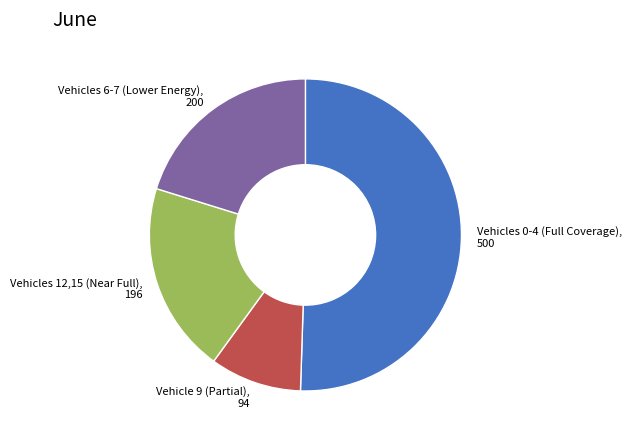

Which slice is the smallest?

Vehicle 9 (Partial)